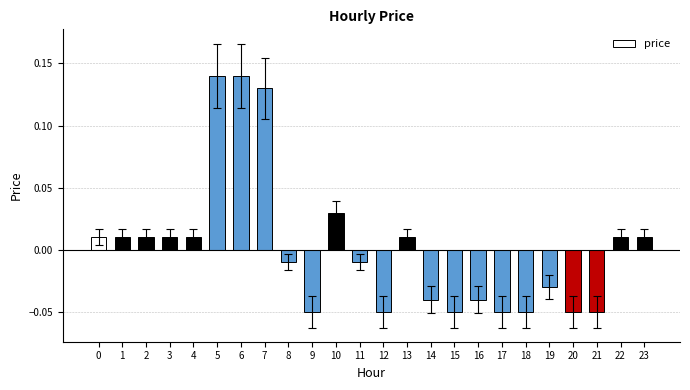

True or false: the data shows -0.0 at 12.

False